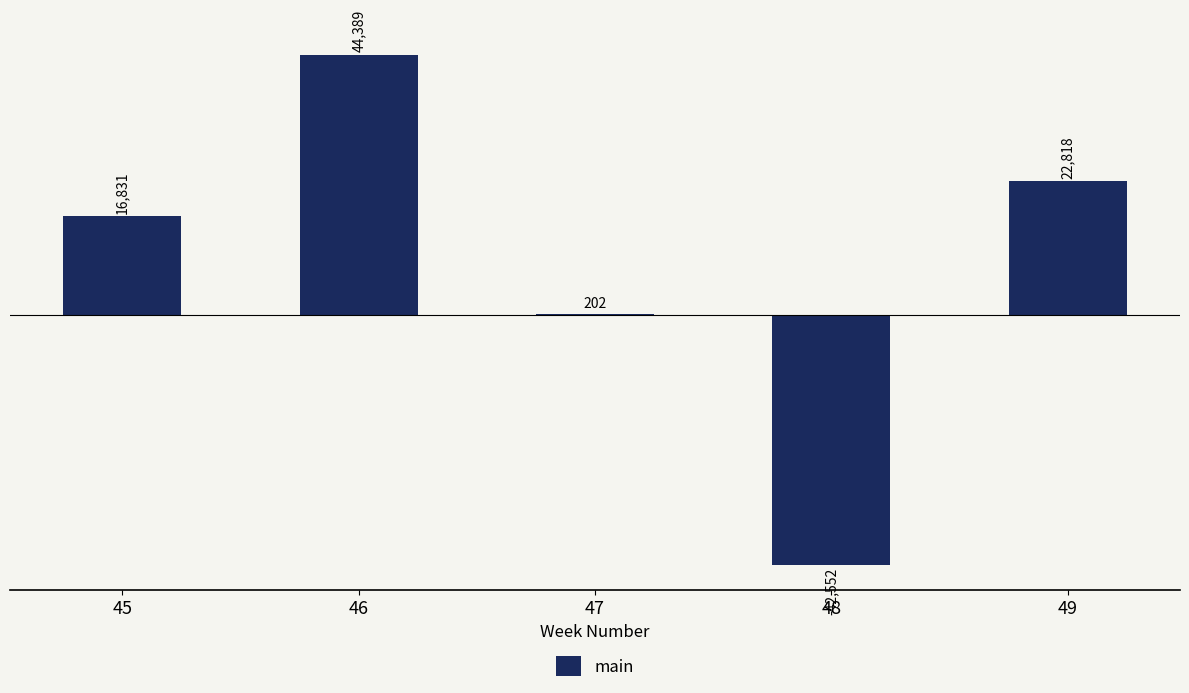

Reading right to left, transcribe all the data shown in this chart.

49=22818	48=-42552	47=202	46=44389	45=16831